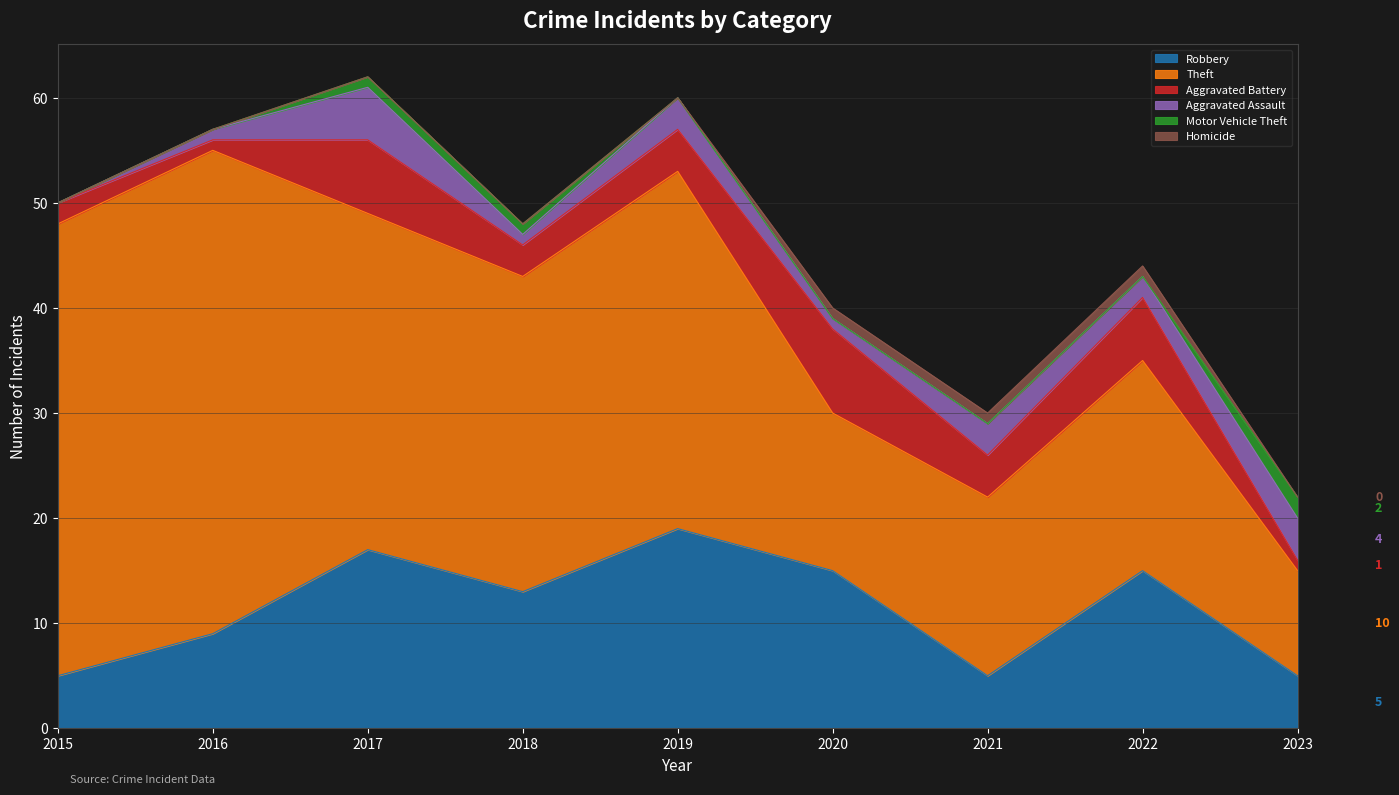

What is the difference between the highest and lowest values at 2016?

46